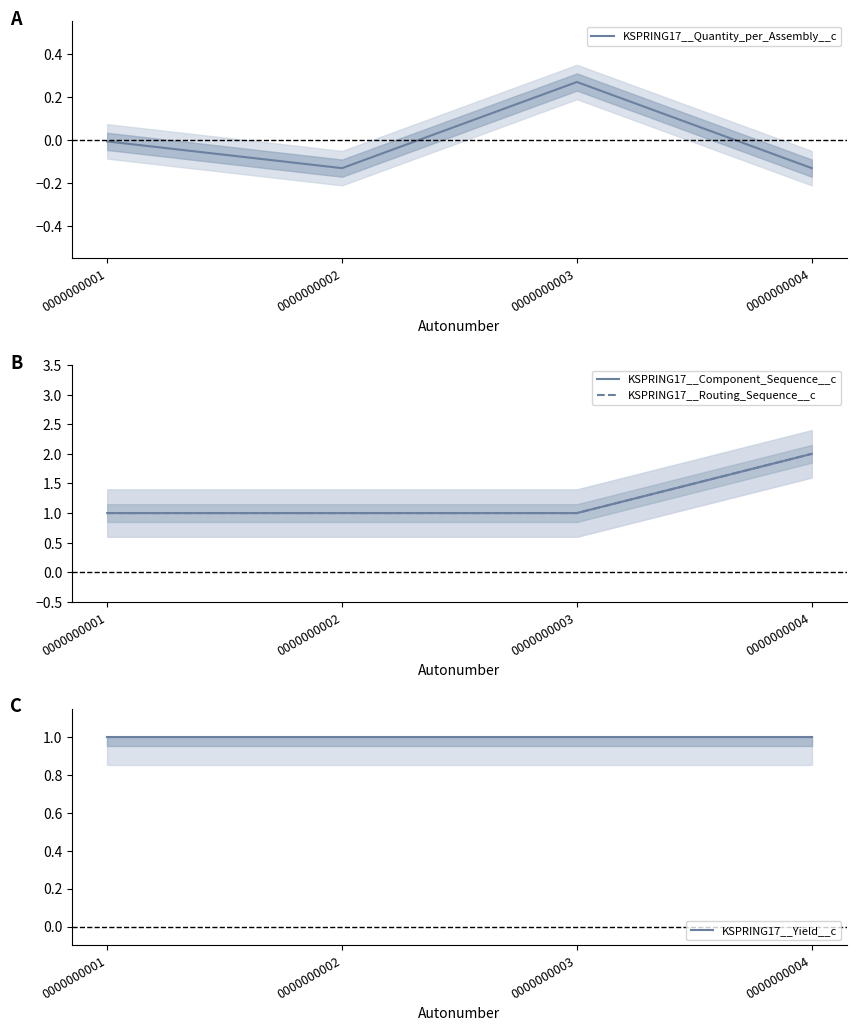

True or false: KSPRING17__Component_Sequence__c has more than 1 points higher than both neighbors.

False